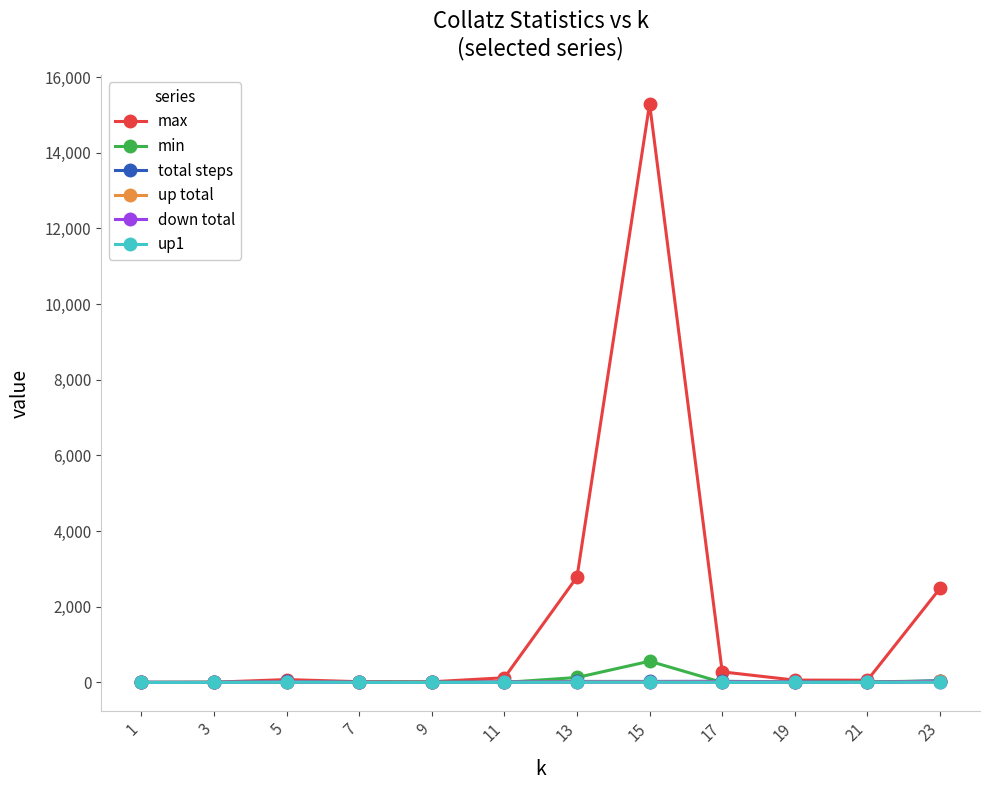

What is the sum of the up1 values at 13 and 21?

8